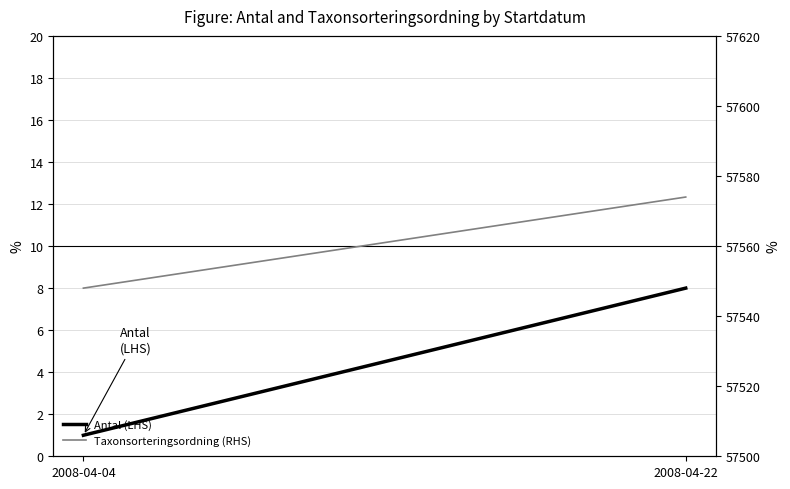

What is the value of the Taxonsorteringsordning (RHS) point at the 1st from the left?

57548